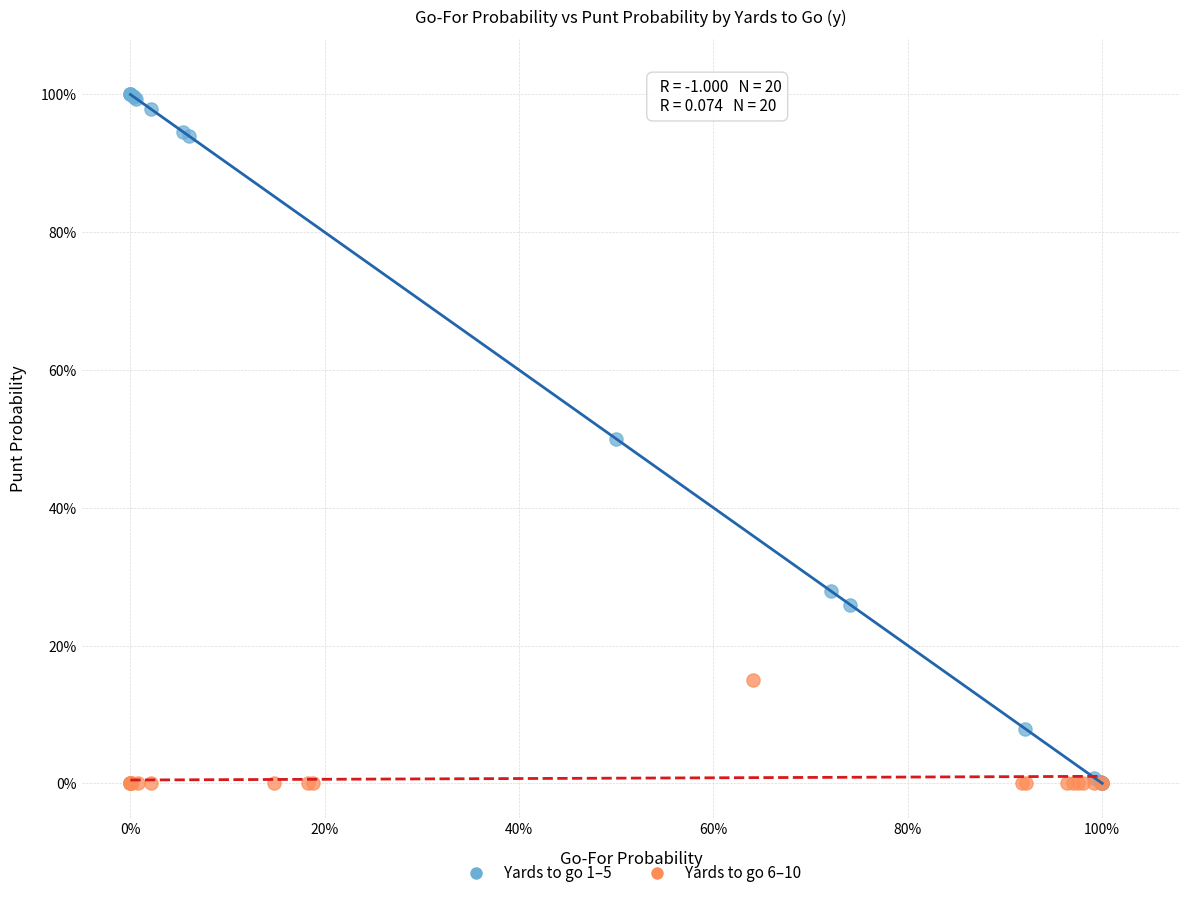

What are all the series names shown in the legend?

Yards to go 1–5, Yards to go 6–10